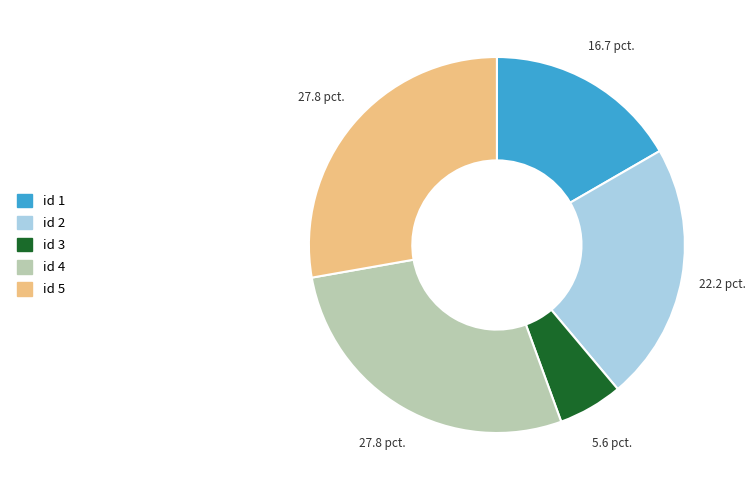

Is there a majority slice in this chart?

No